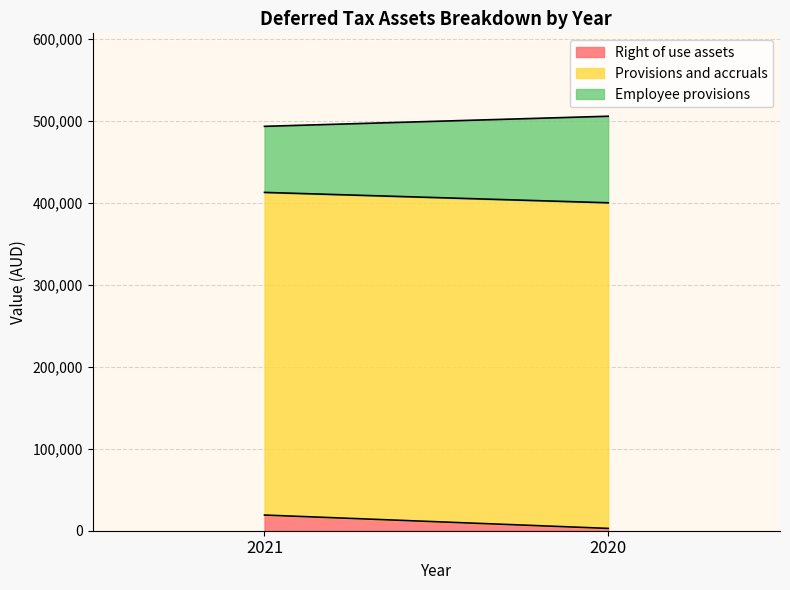

What is the value of the Employee provisions point at the 2nd from the left?

105637